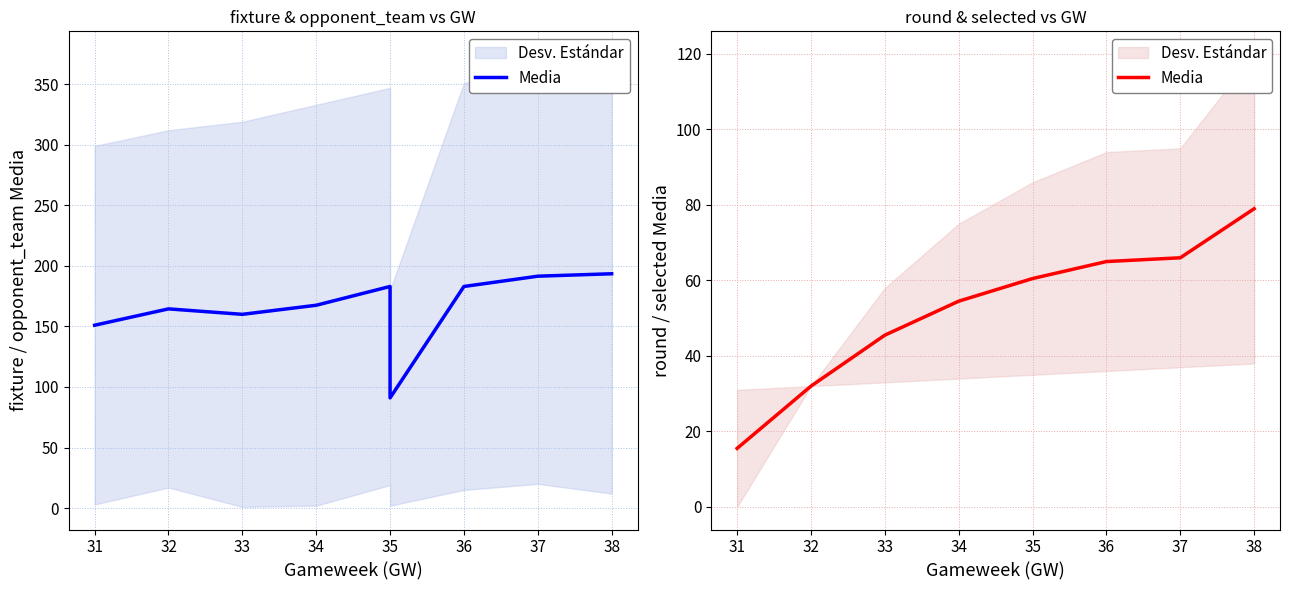

What is the average value?

53.2